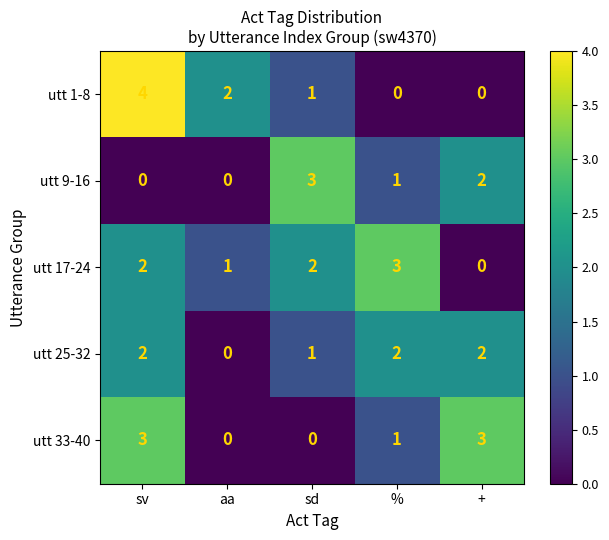

Is it true that utt 9-16 equals 3 at sd?

True